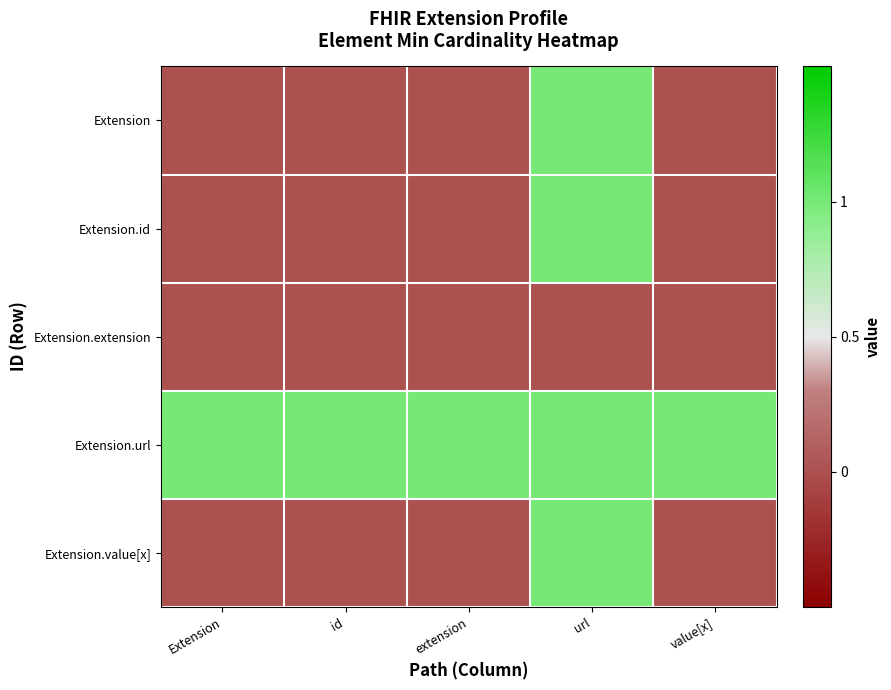

Between Extension and url, which series saw the biggest shift?

Extension